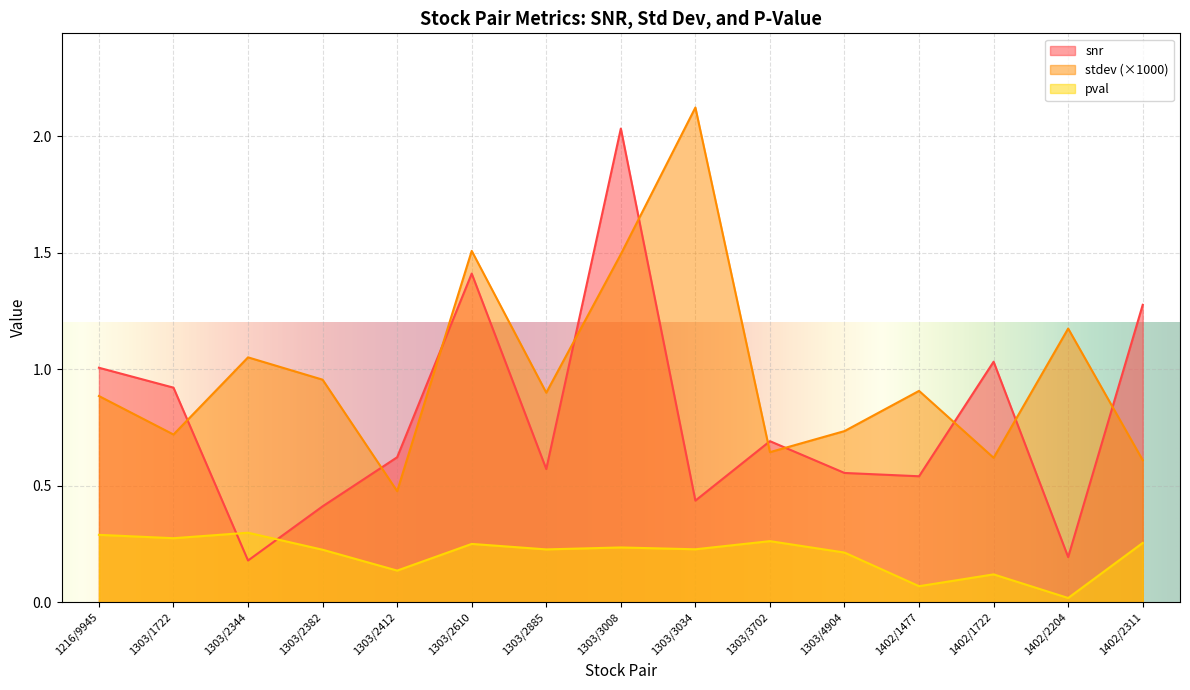

What is the value of the snr point at the 8th from the left?

2.0